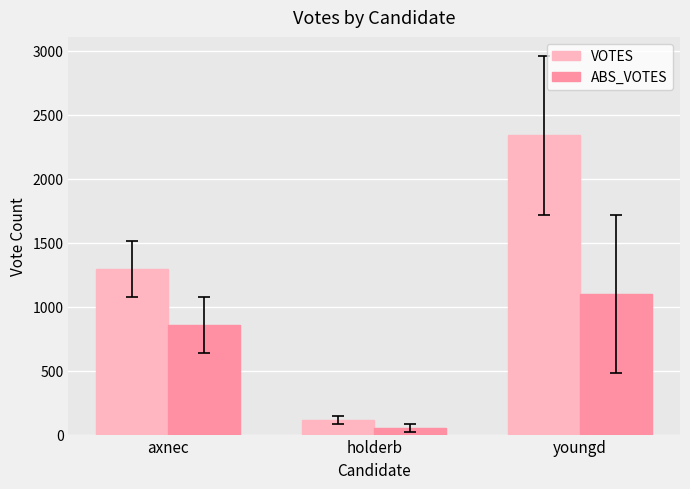

Which series has the largest total across all categories?

VOTES